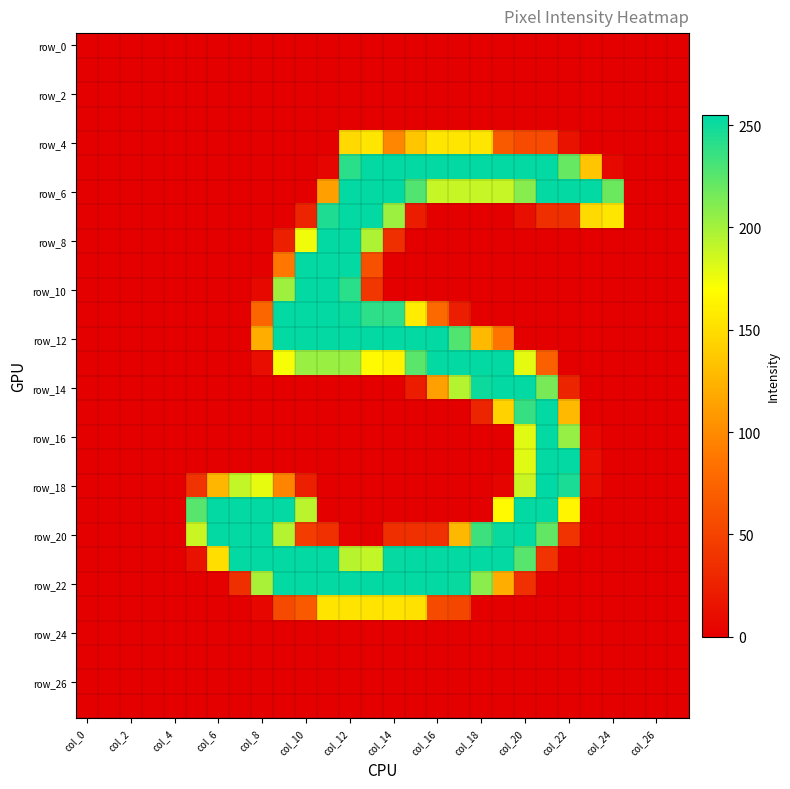

Which category has the highest value across all series?

21